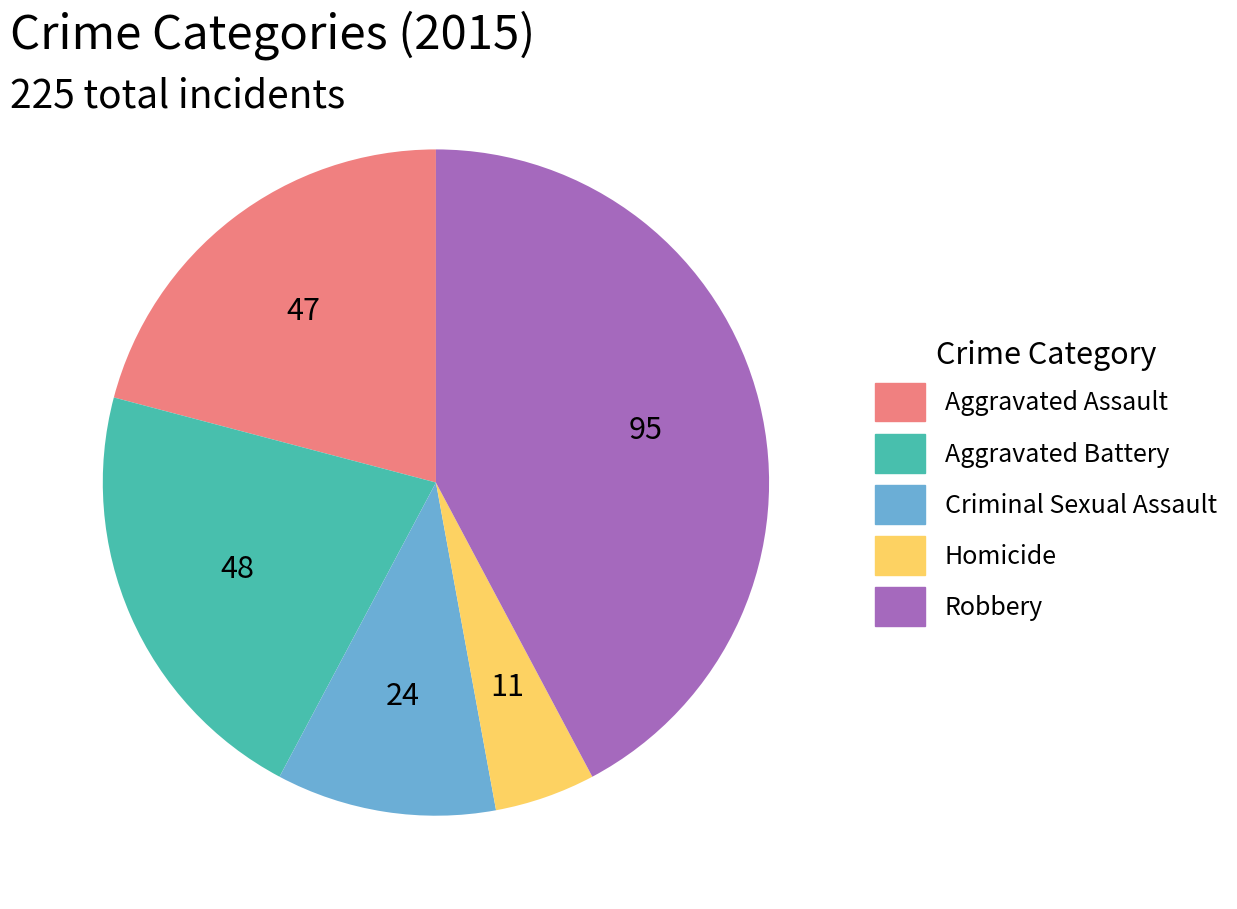

True or false: Homicide accounts for 12% of the total.

False